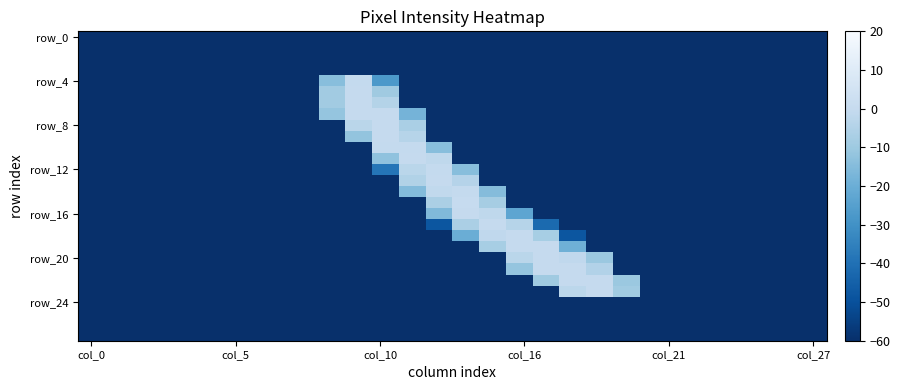

Which series has the largest total across all categories?

row_20